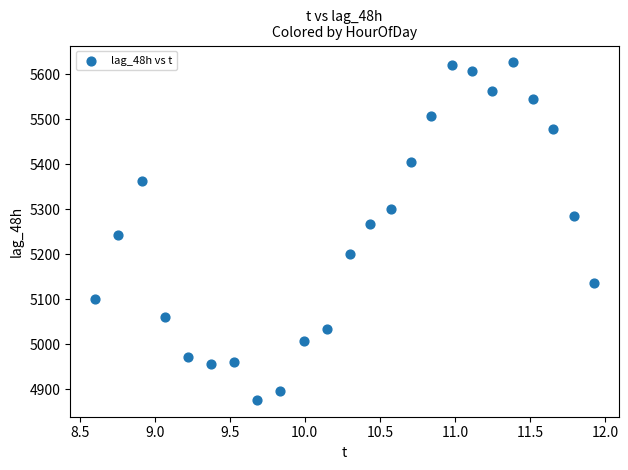

What is the range of Y values (max minus min)?

749